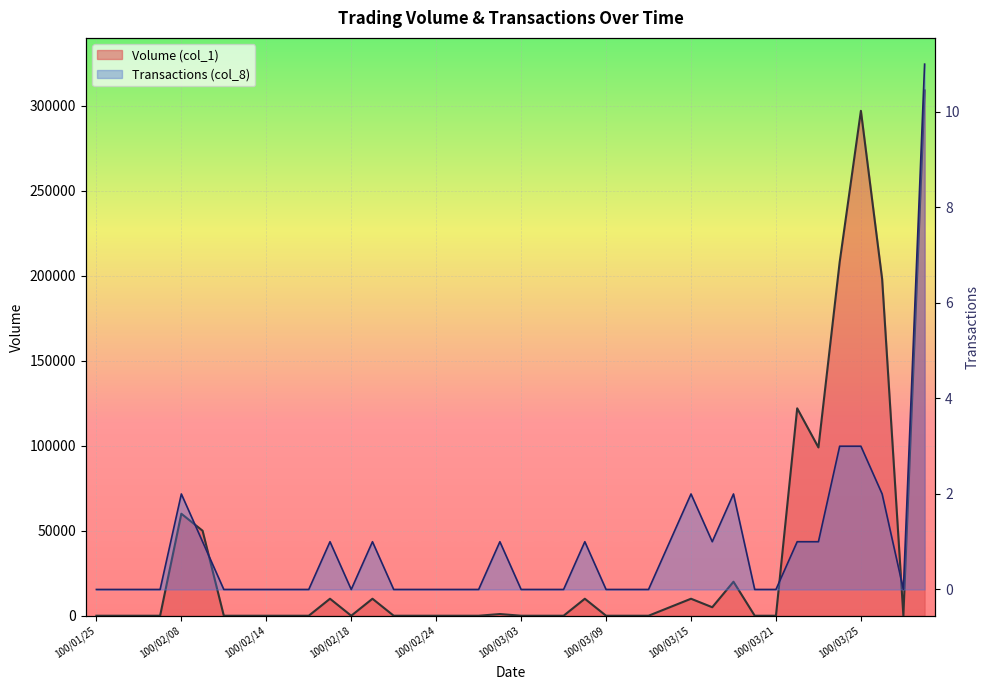

In Volume (col_1), how many points are higher than both neighbors (excluding endpoints)?

9